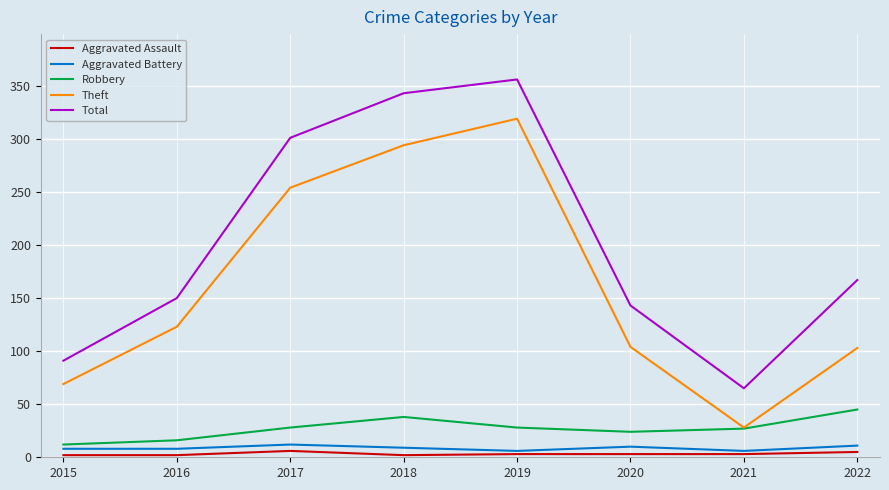

What is the highest value of the Robbery series?

45